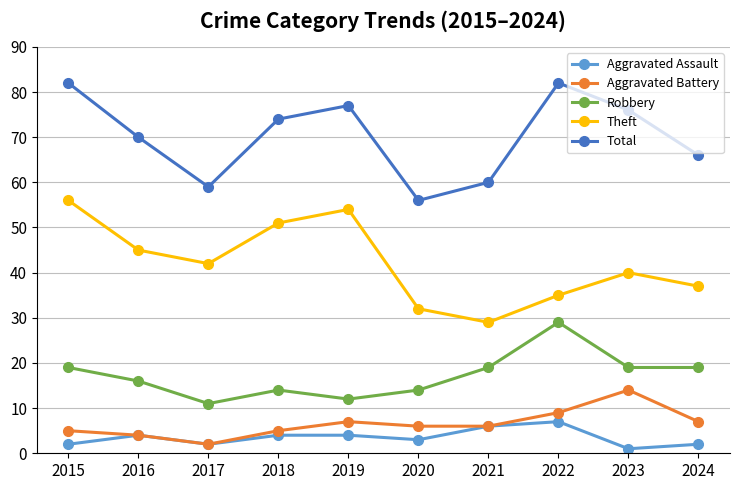

Where does the Aggravated Battery series first go above 6?

2019